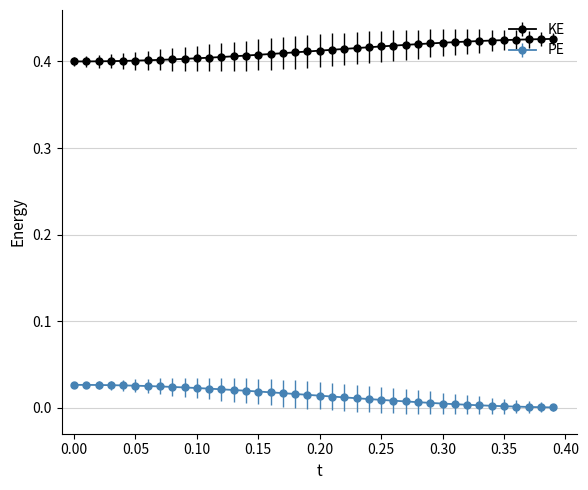

Which series has the largest total across all categories?

KE